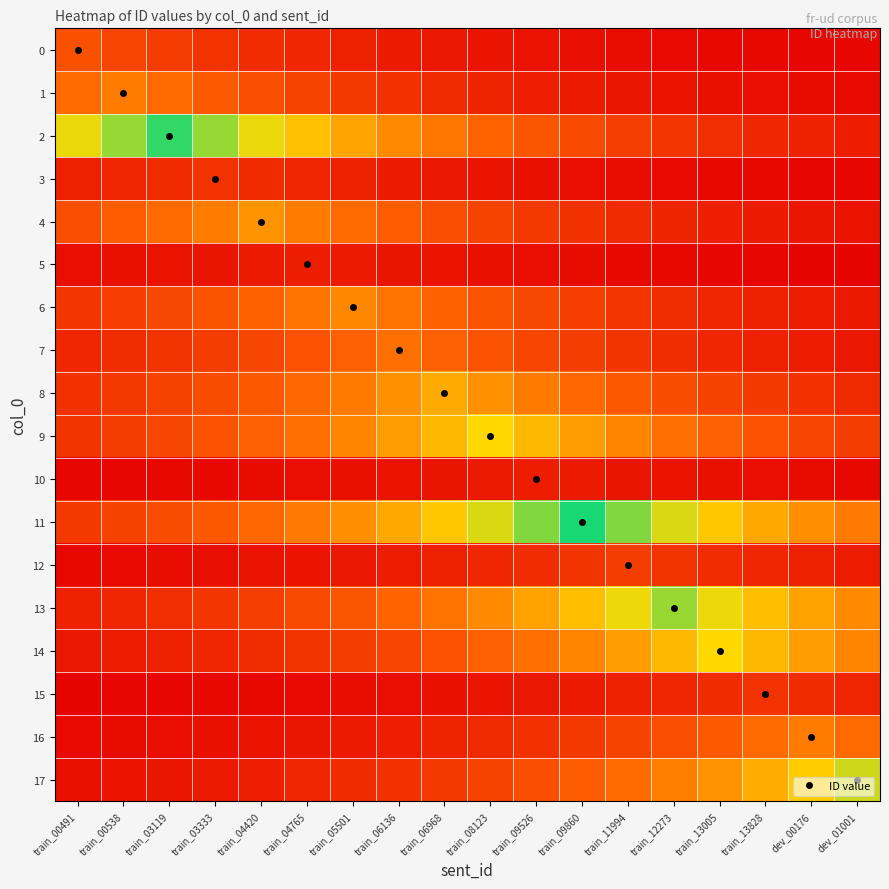

At which category is the sum across all series the highest?

train_09860